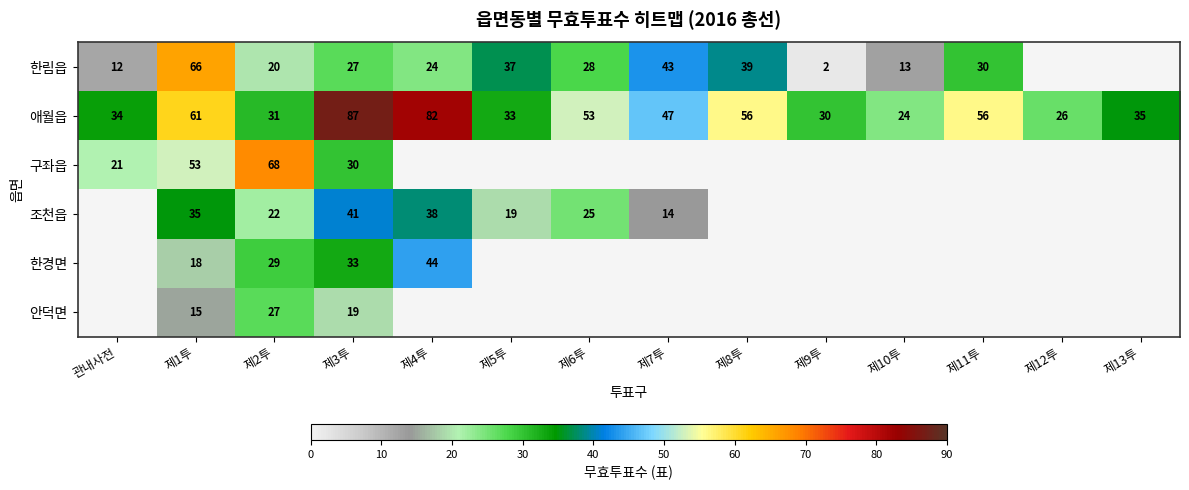

True or false: 애월읍 has a value of 87 at 제3투.

True